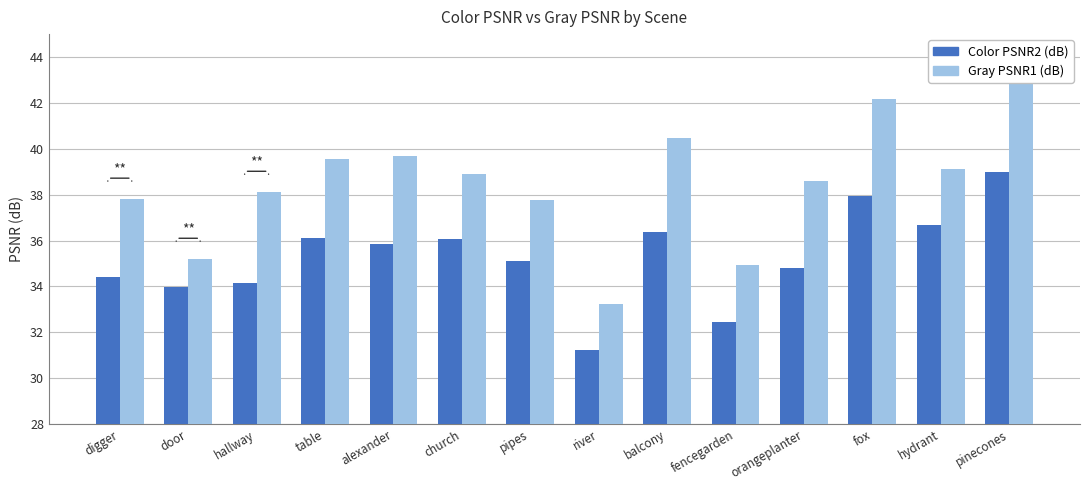

What is the label of the 4th bar from the right?

orangeplanter